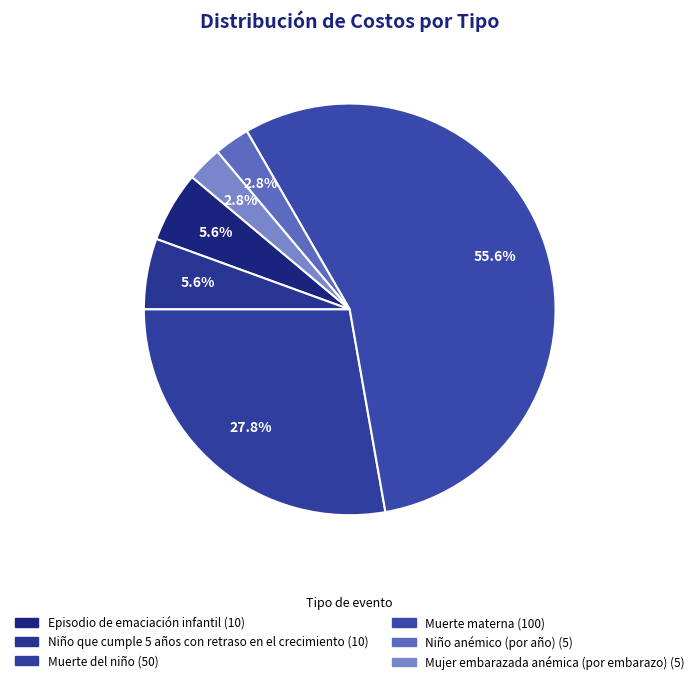

Which category has the smallest portion of the pie?

Niño anémico (por año)